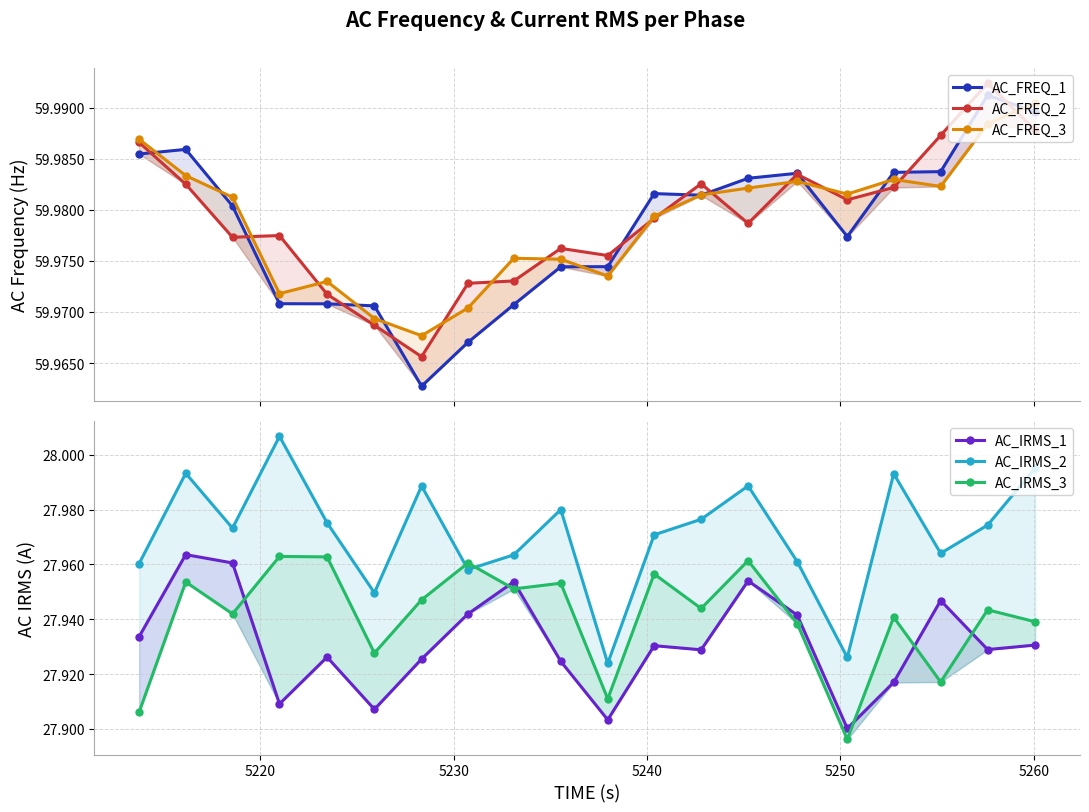

Reading left to right, extract all data points from this chart.

AC_FREQ_1: 60.0	60.0	60.0	60.0	60.0	60.0	60.0	60.0	60.0	60.0	60.0	60.0	60.0	60.0	60.0	60.0	60.0	60.0	60.0	60.0
AC_FREQ_2: 60.0	60.0	60.0	60.0	60.0	60.0	60.0	60.0	60.0	60.0	60.0	60.0	60.0	60.0	60.0	60.0	60.0	60.0	60.0	60.0
AC_FREQ_3: 60.0	60.0	60.0	60.0	60.0	60.0	60.0	60.0	60.0	60.0	60.0	60.0	60.0	60.0	60.0	60.0	60.0	60.0	60.0	60.0
AC_IRMS_1: 27.9	28.0	28.0	27.9	27.9	27.9	27.9	27.9	28.0	27.9	27.9	27.9	27.9	28.0	27.9	27.9	27.9	27.9	27.9	27.9
AC_IRMS_2: 28.0	28.0	28.0	28.0	28.0	27.9	28.0	28.0	28.0	28.0	27.9	28.0	28.0	28.0	28.0	27.9	28.0	28.0	28.0	28.0
AC_IRMS_3: 27.9	28.0	27.9	28.0	28.0	27.9	27.9	28.0	28.0	28.0	27.9	28.0	27.9	28.0	27.9	27.9	27.9	27.9	27.9	27.9